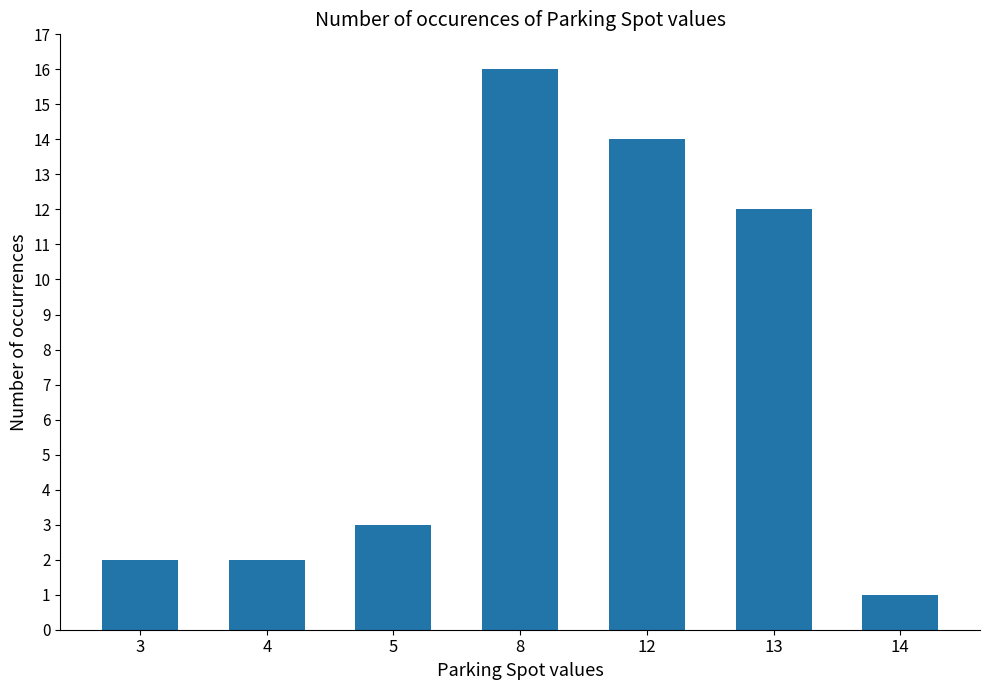

How many values are below 3?

3